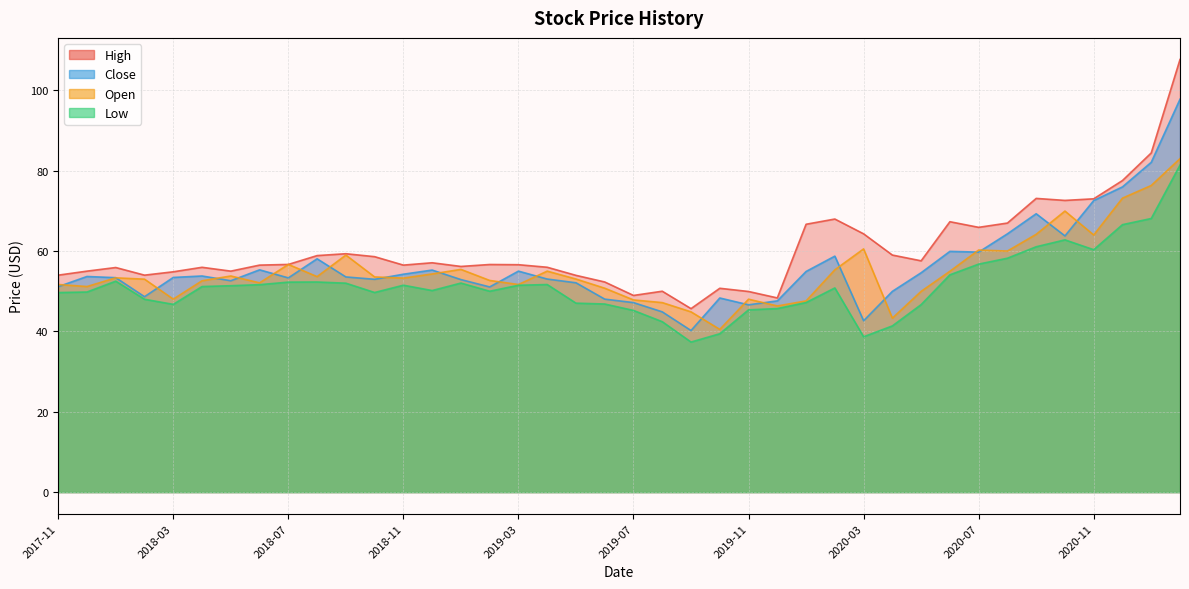

The High series shows 67.3 at 2020-06. True or false?

True